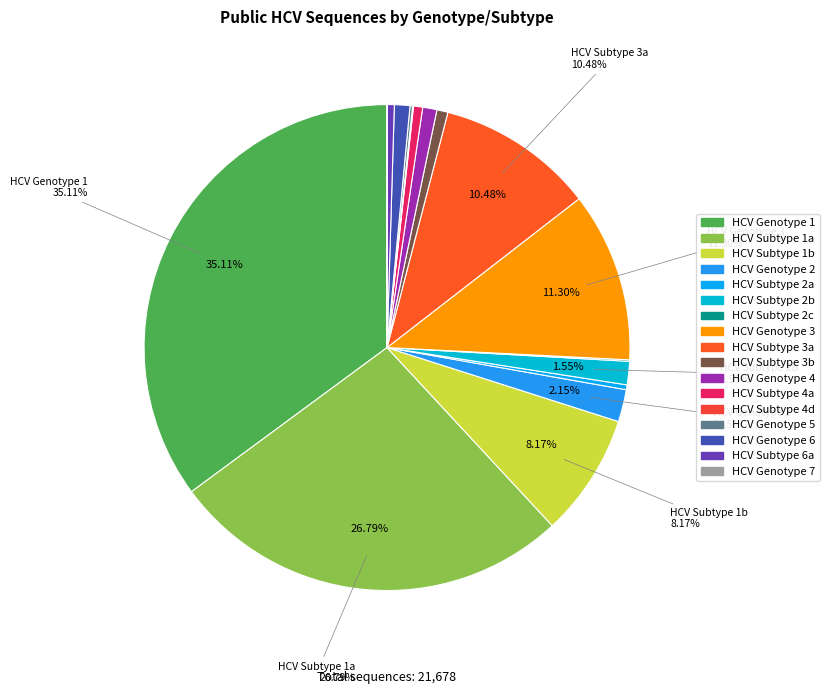

What portion of the pie excludes HCV Genotype 5?

99.8%